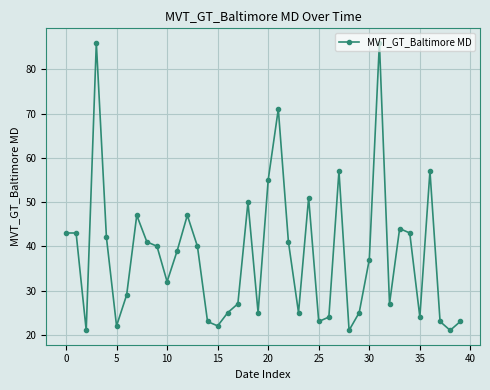

What is the minimum value shown in the chart?

21